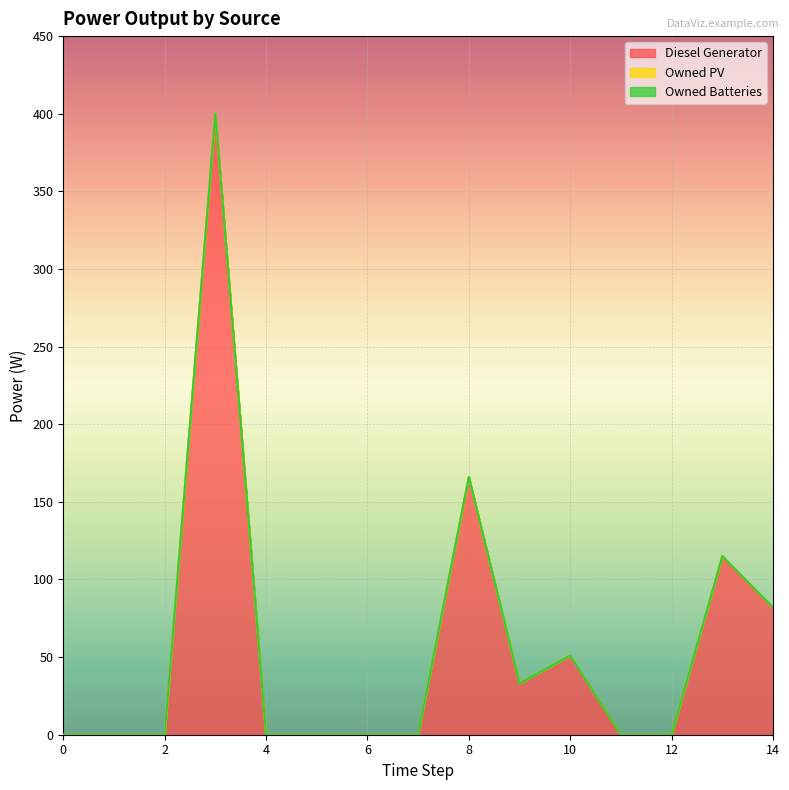

What are all the series names shown in the legend?

Diesel Generator, Owned PV, Owned Batteries